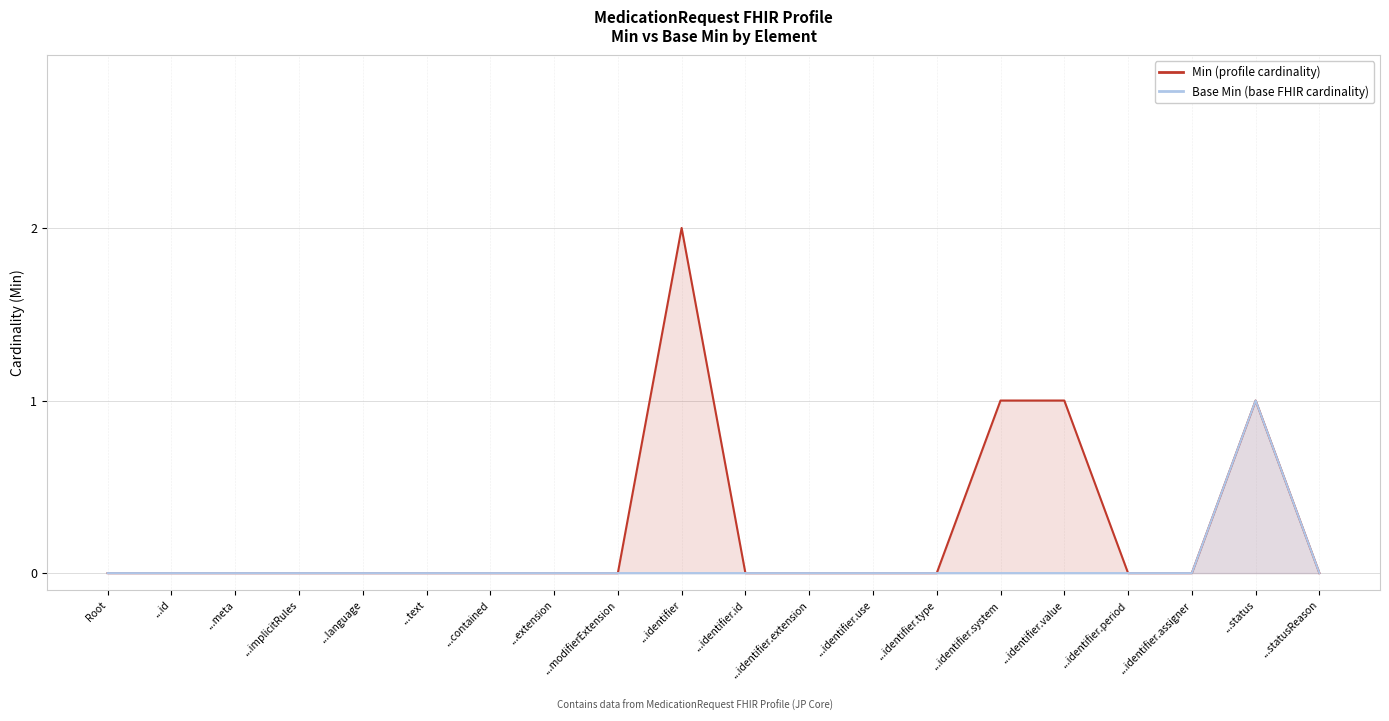

Which has a higher value, ...status or ...identifier.id?

...status